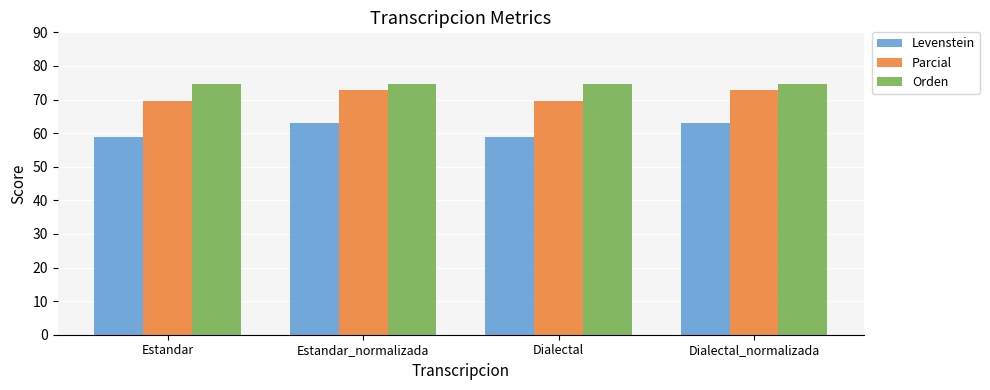

What are all the series names shown in the legend?

Levenstein, Parcial, Orden